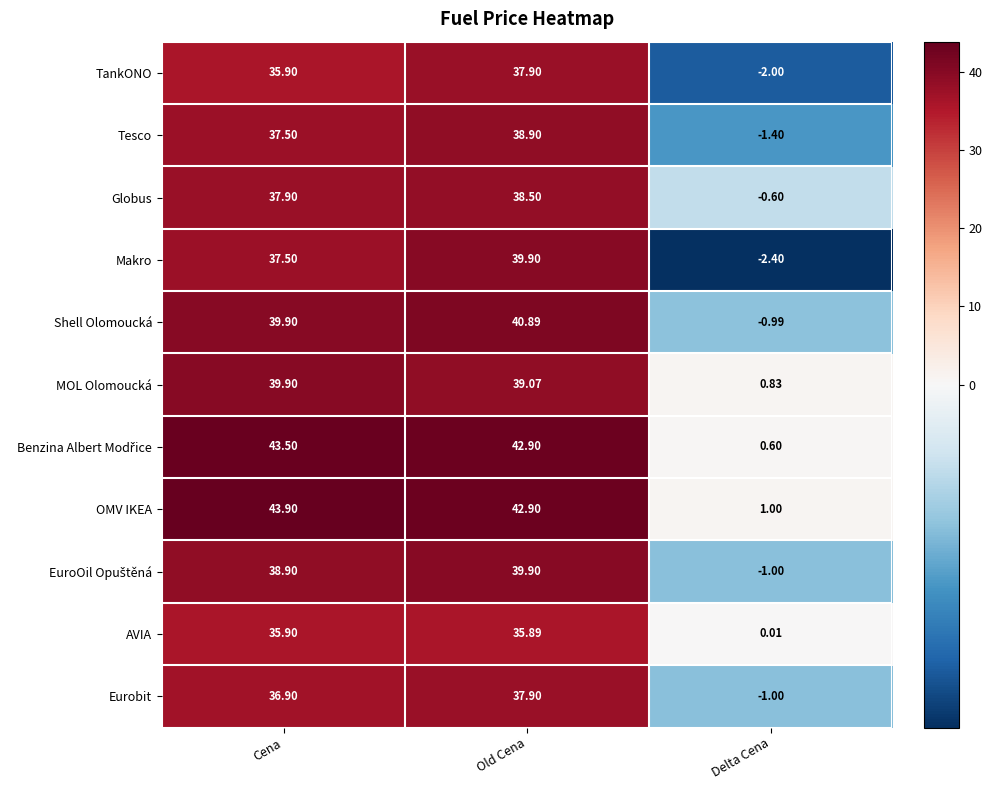

Where does the OMV IKEA series first go above 42?

Cena